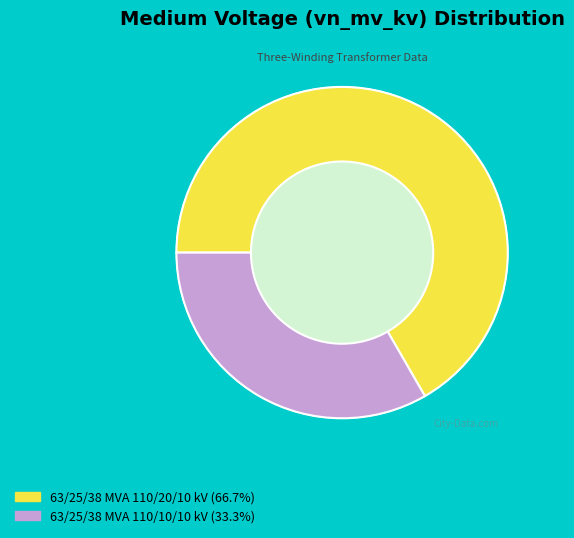

How many slices are in this pie chart?

2